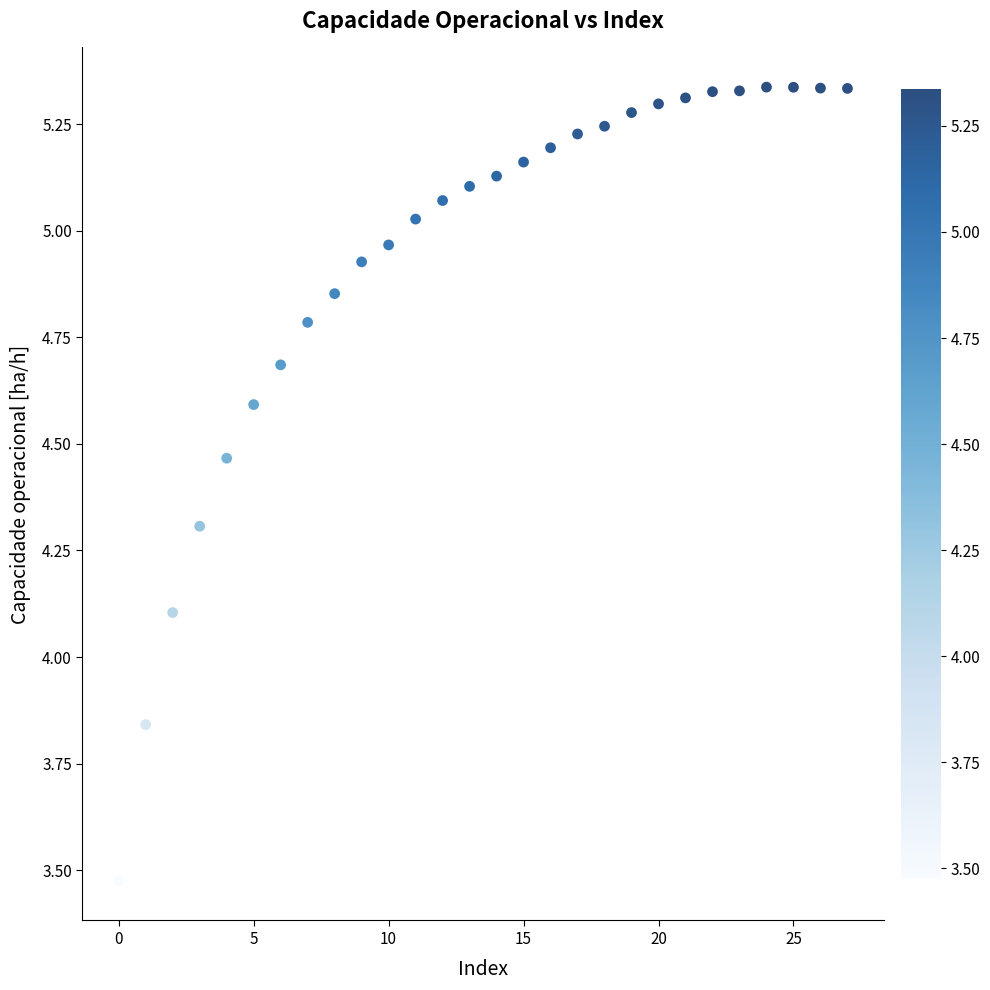

What Y value in the scatter plot is closest to 4?

4.1